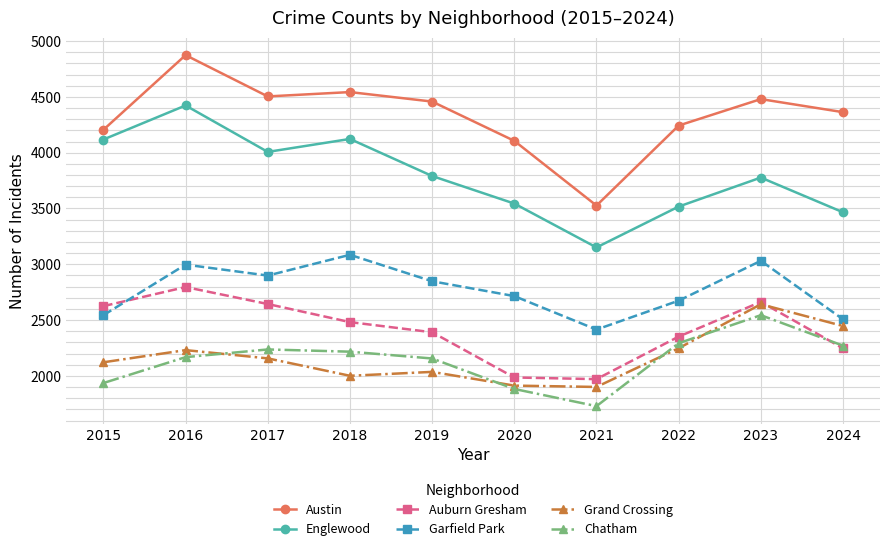

How many lines are shown in the chart?

6